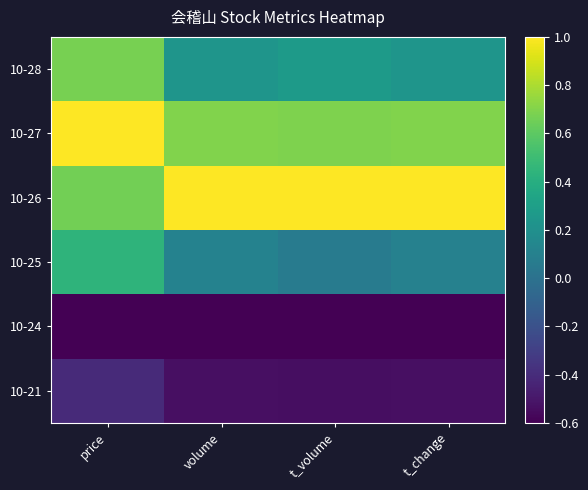

At which category is the sum across all series the highest?

price